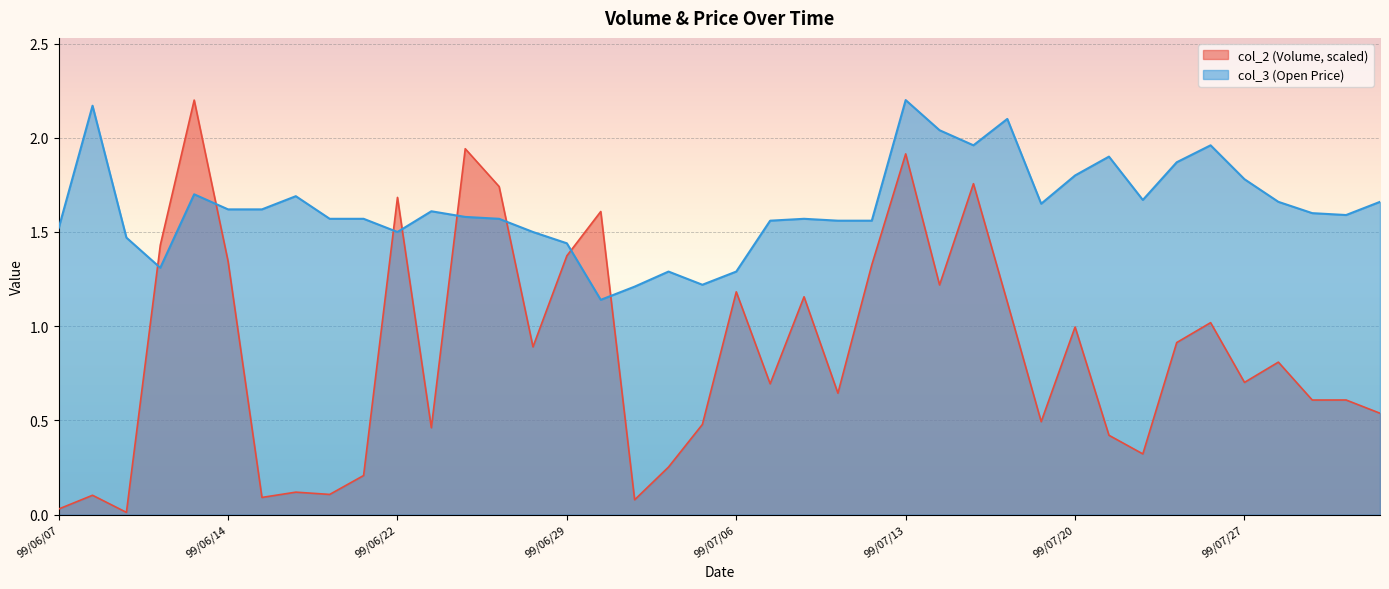

At 99/07/21, list the series in order from largest to smallest.

col_3, col_2